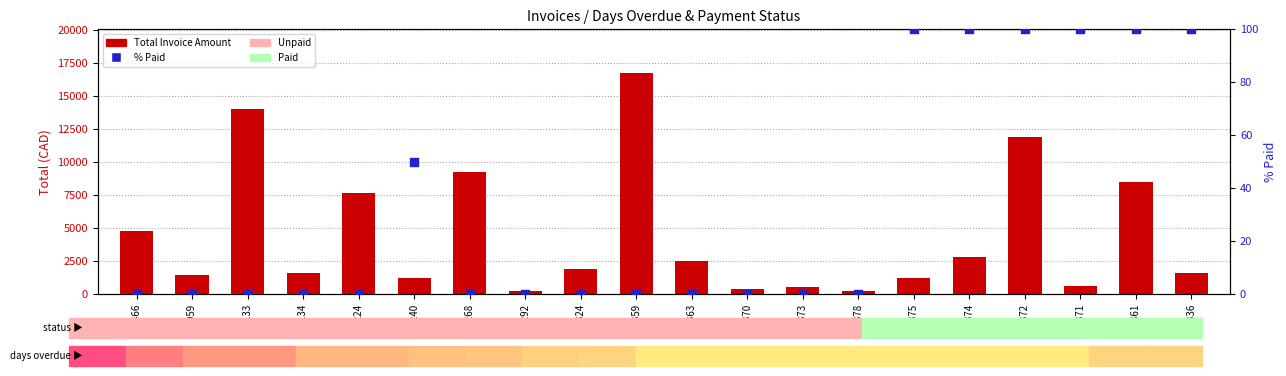

Which series reaches the maximum Y coordinate?

Total Invoice Amount